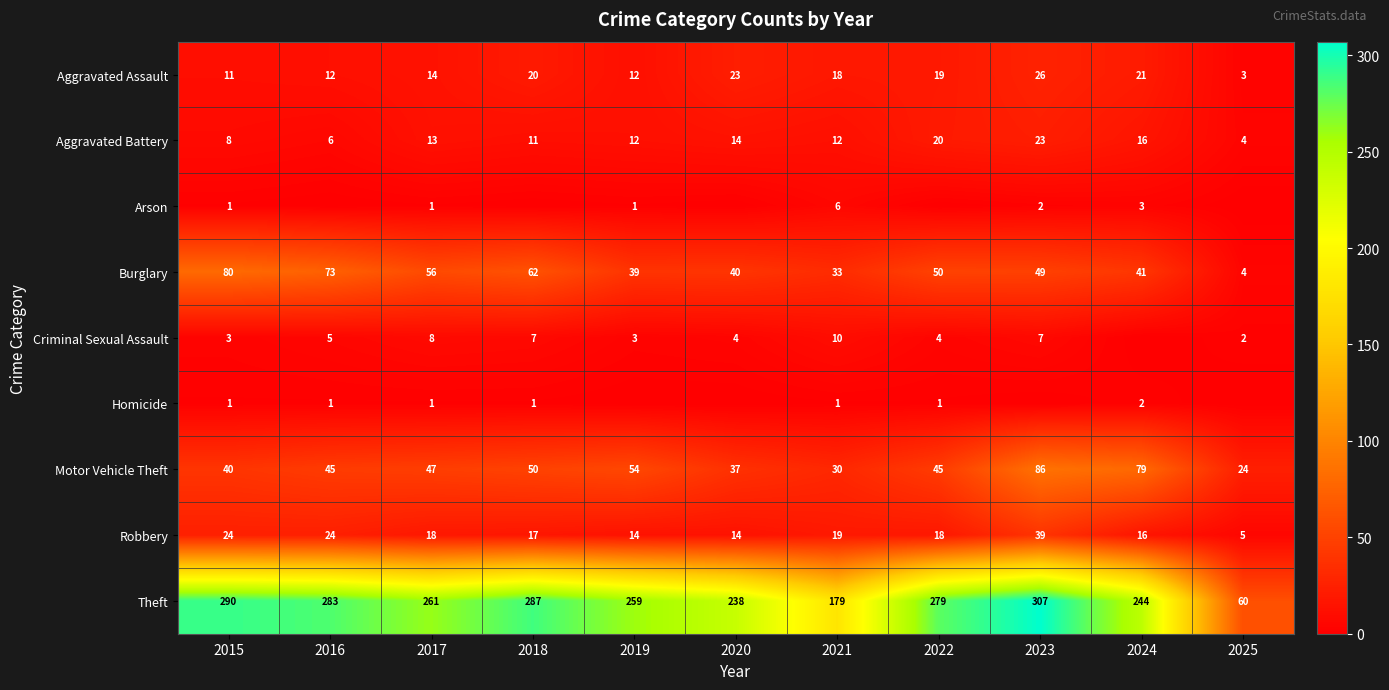

What is the difference between the second highest and second lowest values in the Motor Vehicle Theft series?

49